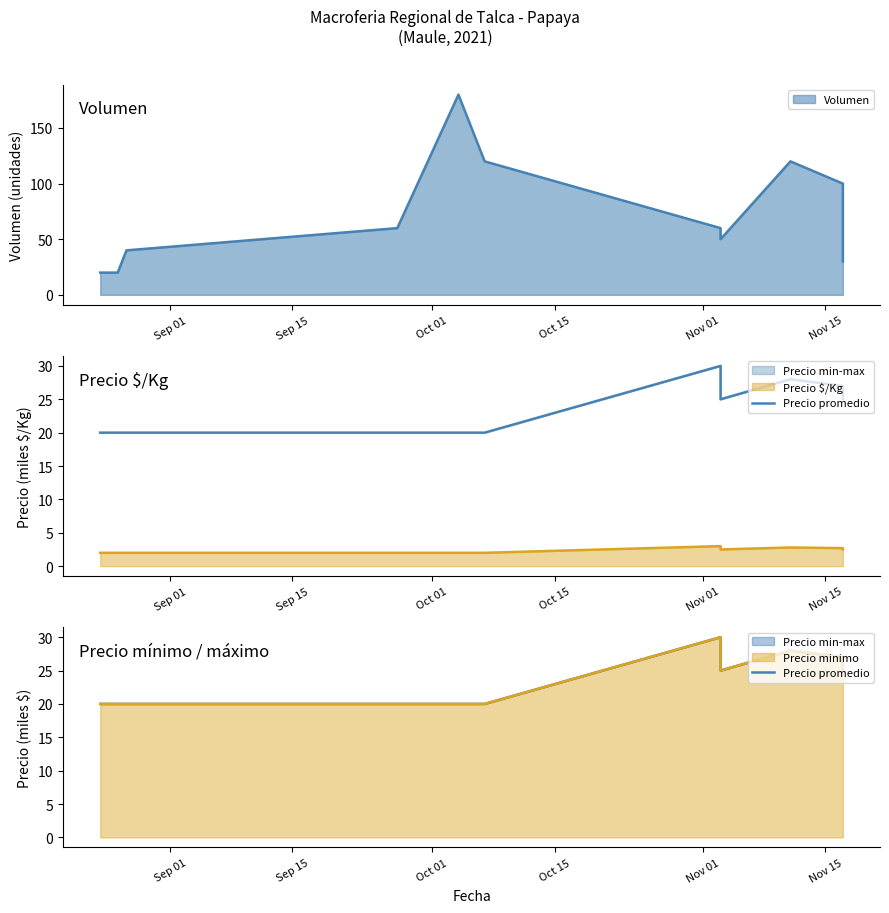

Reading left to right, transcribe all the data shown in this chart.

20	20	20	20	20	20	30	25	28	27	25